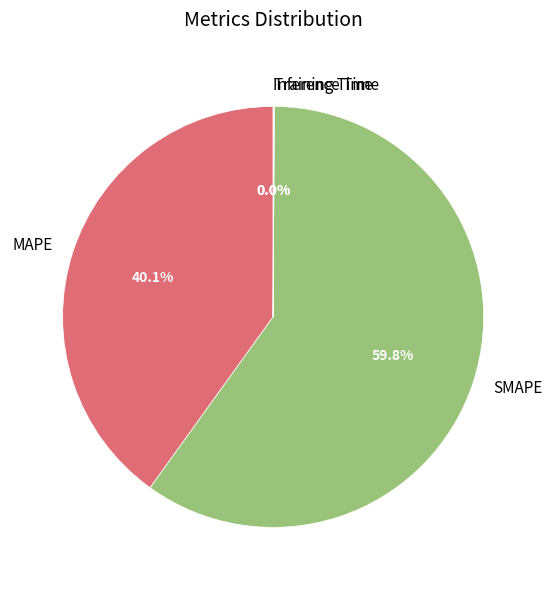

Which slice is the largest?

SMAPE